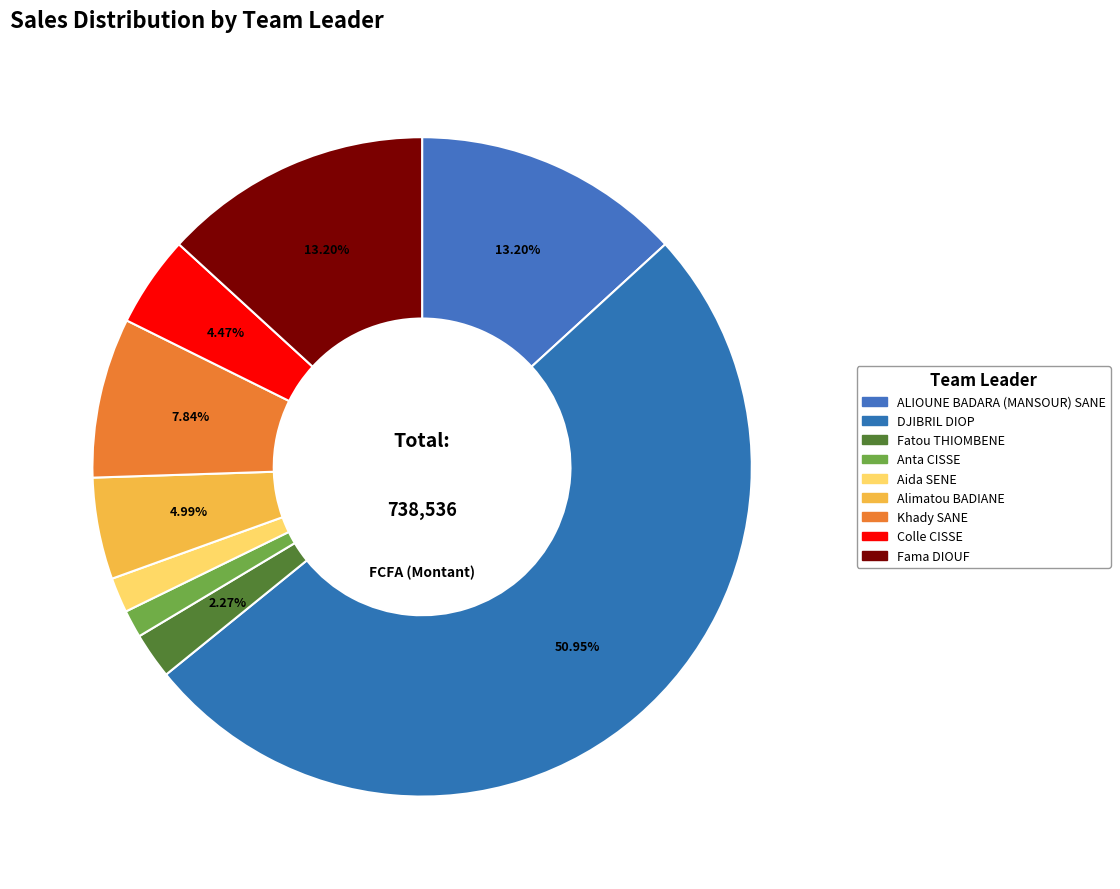

How many slices are in this pie chart?

9